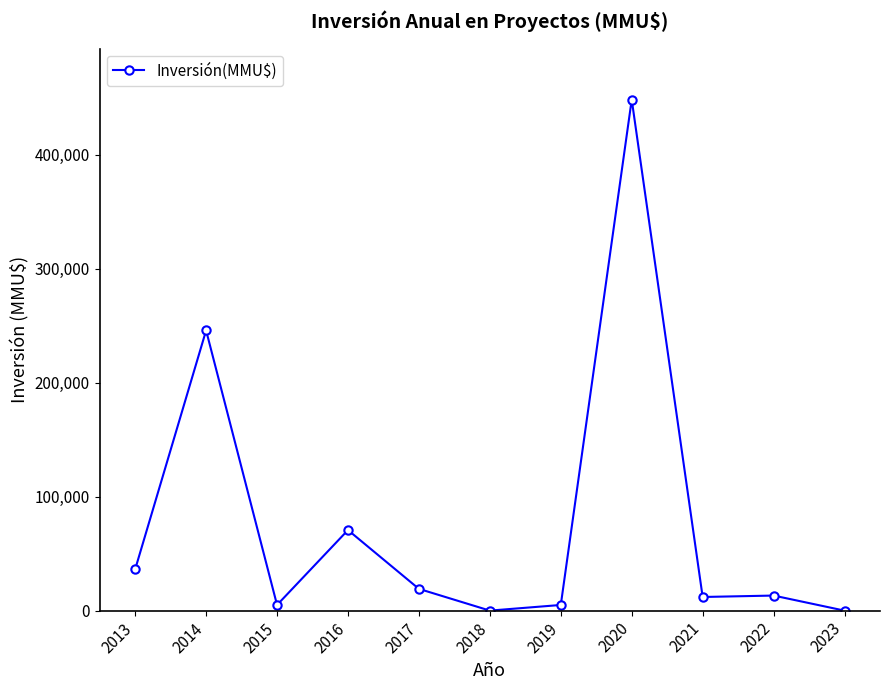

What is the difference between the maximum and minimum values?

448470